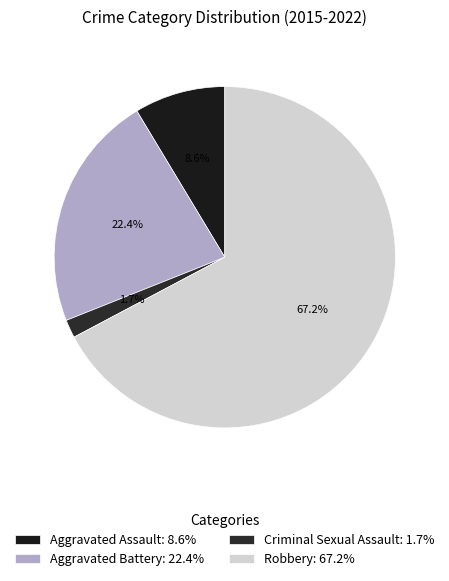

Count the number of slices in the pie.

4